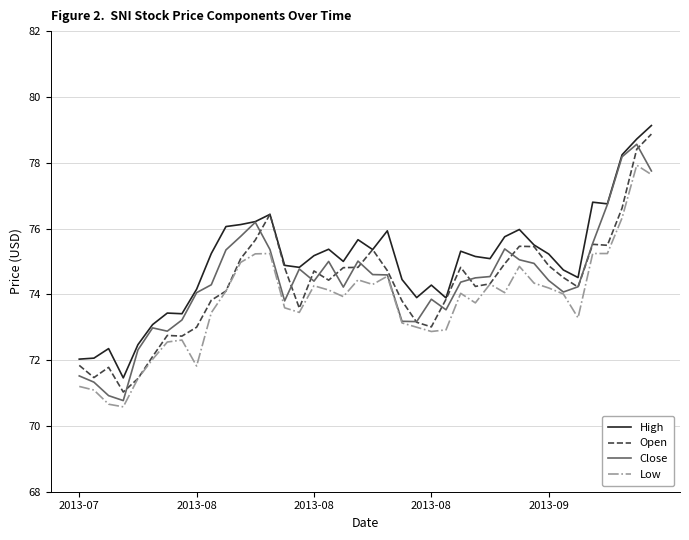

What is the minimum value for High?

71.5